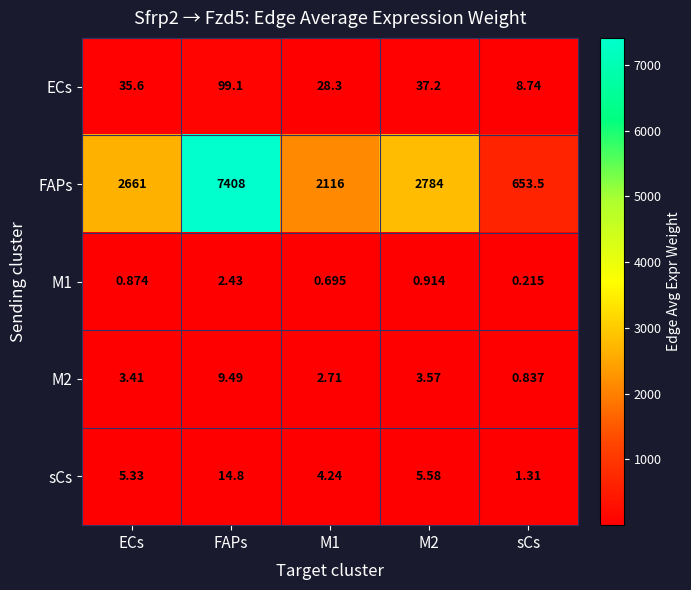

At which label does FAPs reach its minimum?

sCs